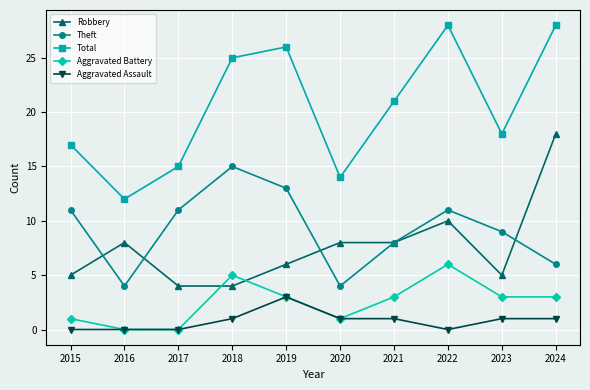

What is the minimum value for Theft?

4